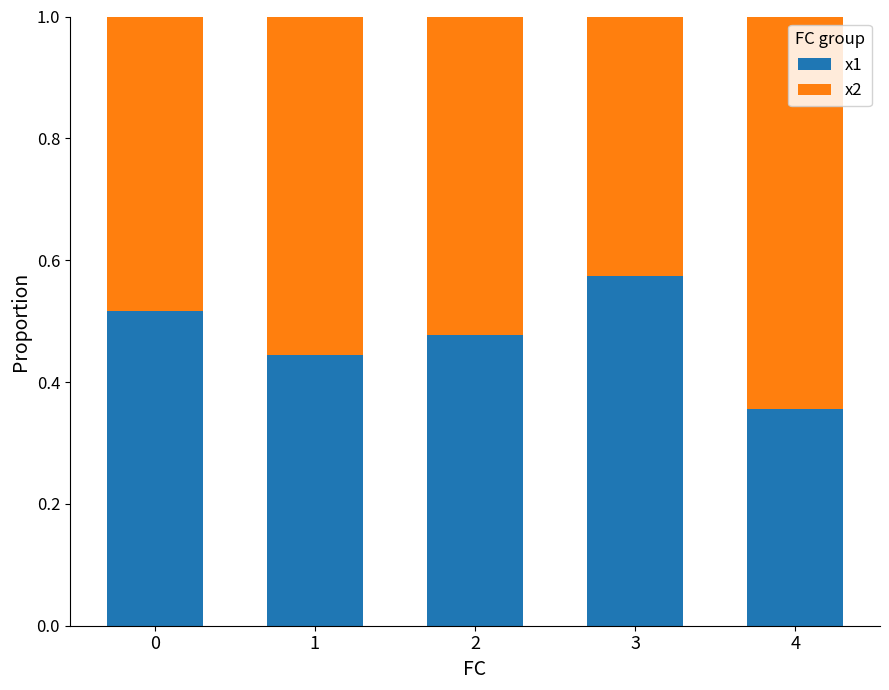

How many x1 values are between 0 and 1?

5